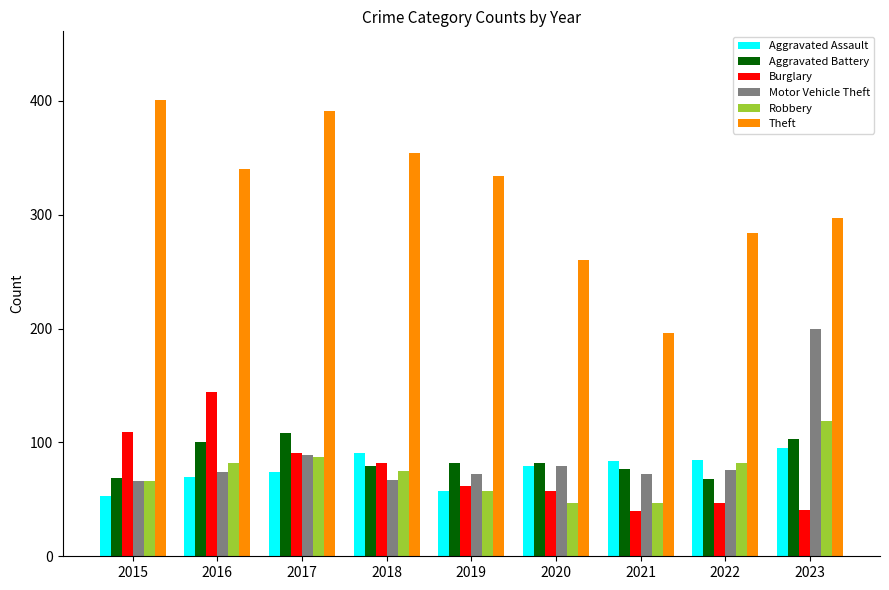

The Aggravated Assault series shows 84 at 2021. True or false?

True